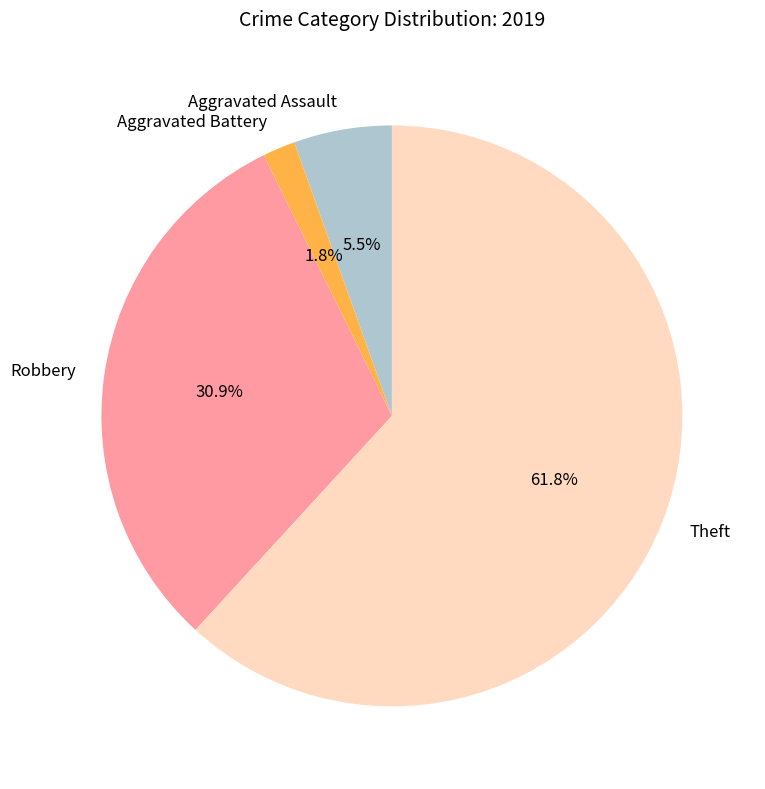

Between Theft and Aggravated Assault, which is larger?

Theft